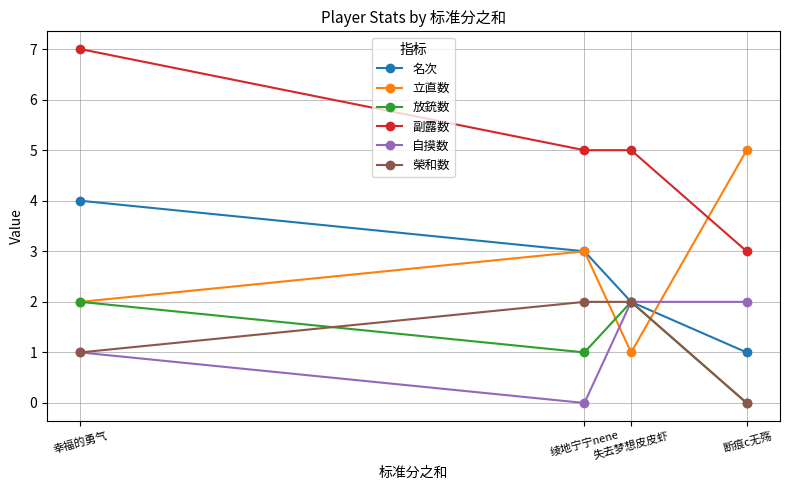

True or false: 副露数 and 自摸数 cross at least once.

False